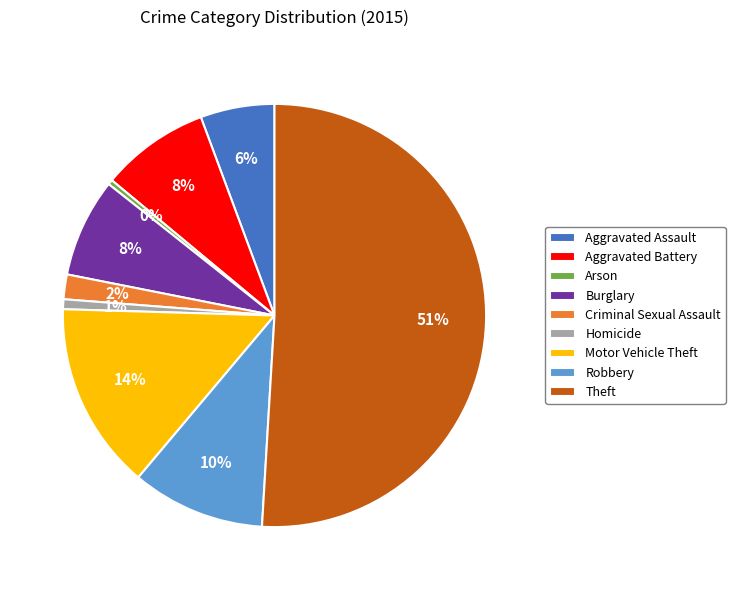

How many slices are in this pie chart?

9